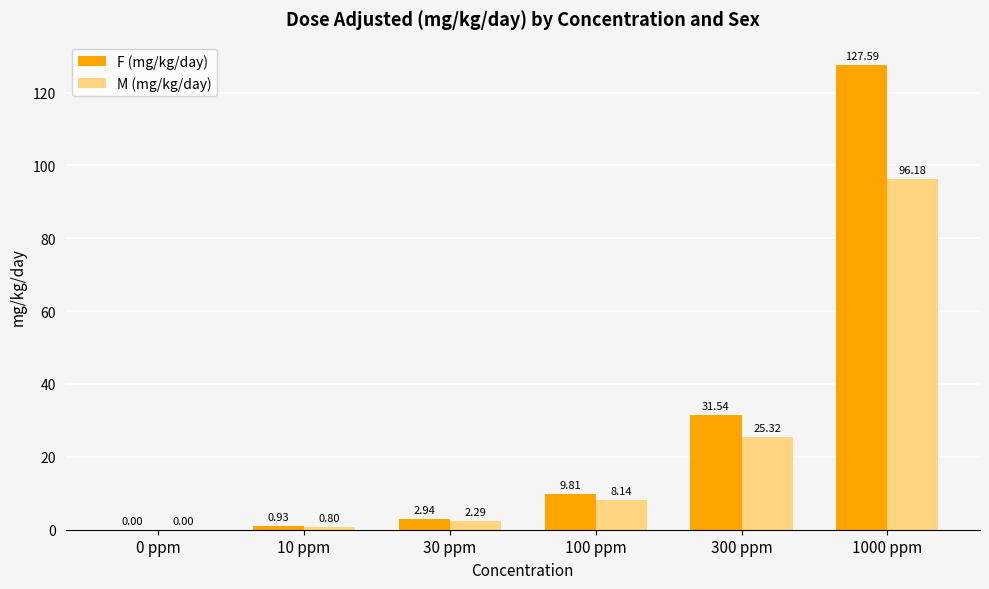

Which series changed the most between 30 ppm and 100 ppm?

F (mg/kg/day)